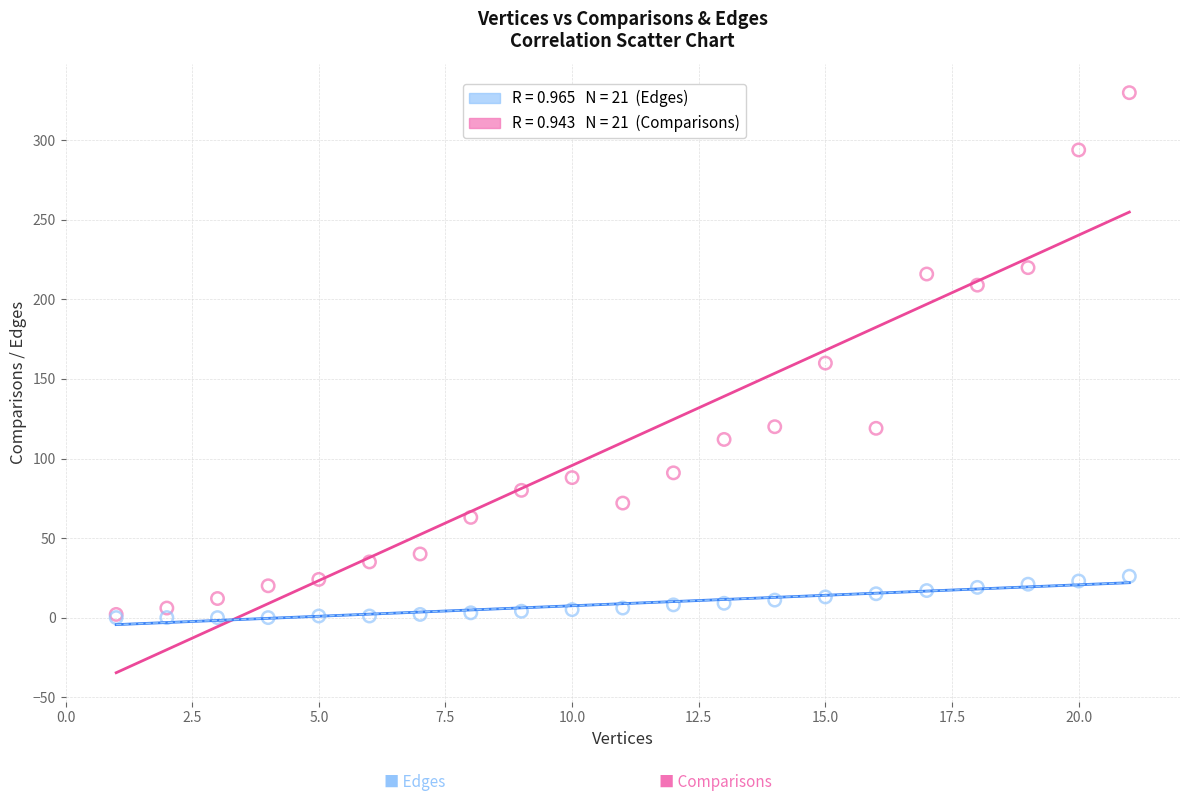

Across all series, what Y value is closest to 165?

160